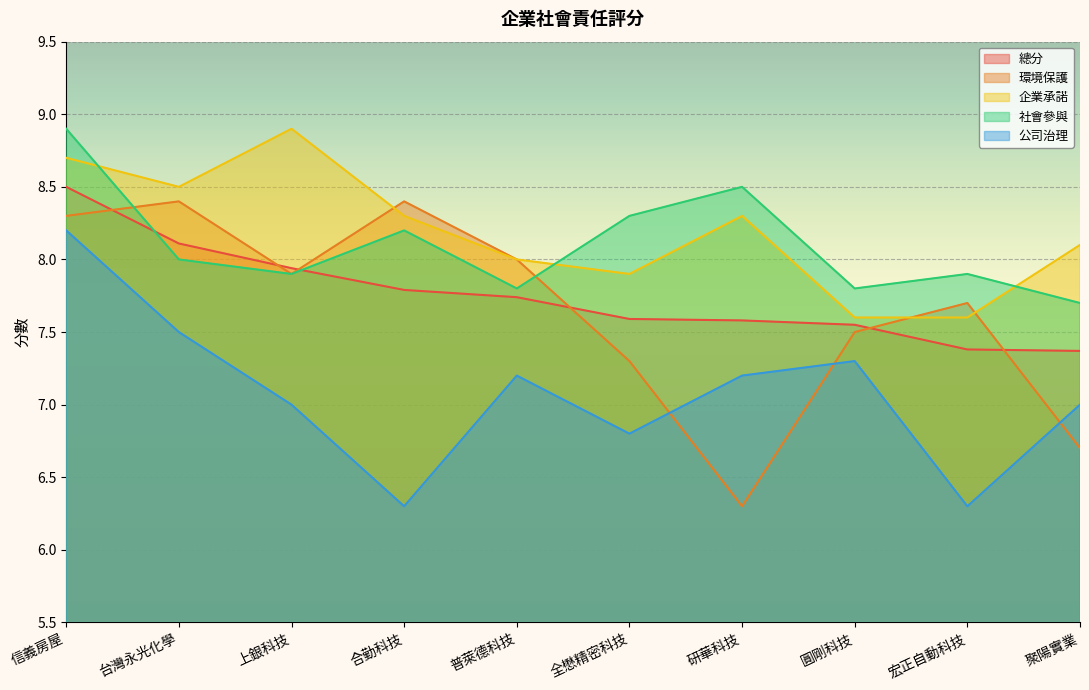

What is the lowest value of the 公司治理 series?

6.3